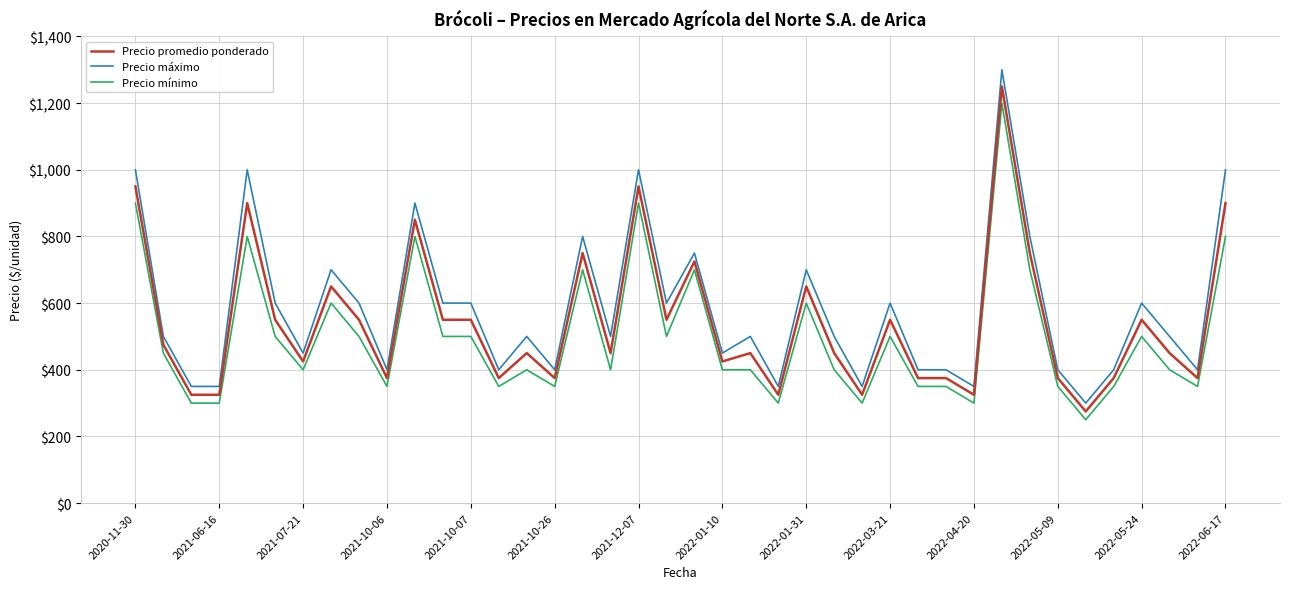

Which series has the largest range (max minus min)?

Precio máximo